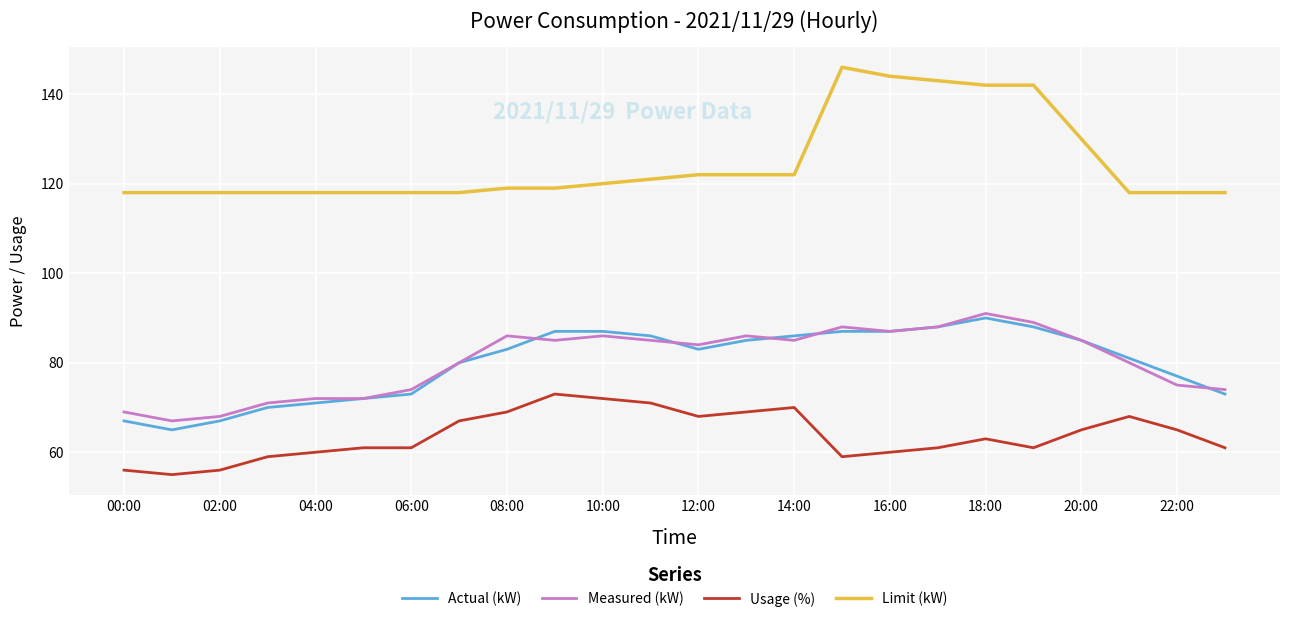

What is the maximum value shown in the chart?

146